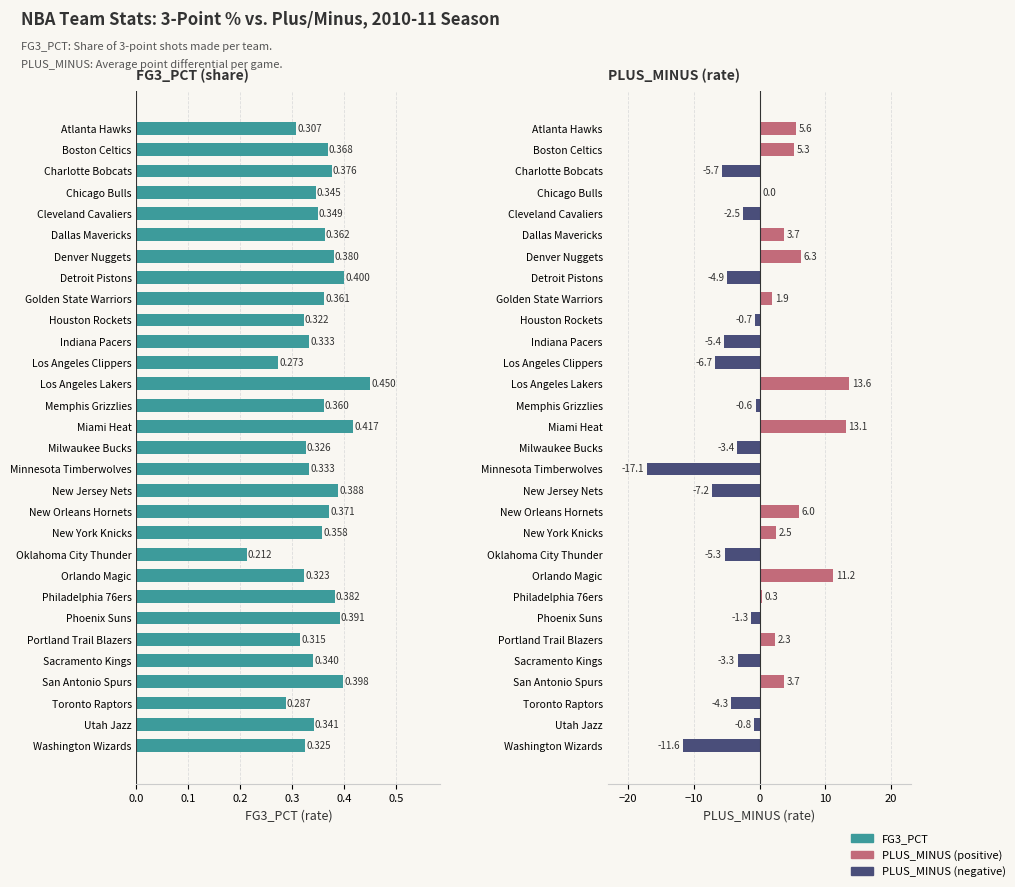

Reading left to right, what are all the values shown in this chart?

FG3_PCT: 0.3	0.4	0.4	0.3	0.3	0.4	0.4	0.4	0.4	0.3	0.3	0.3	0.5	0.4	0.4	0.3	0.3	0.4	0.4	0.4	0.2	0.3	0.4	0.4	0.3	0.3	0.4	0.3	0.3	0.3
PLUS_MINUS: 5.6	5.3	-5.7	0.0	-2.5	3.7	6.3	-4.9	1.9	-0.7	-5.4	-6.7	13.6	-0.6	13.1	-3.4	-17.1	-7.2	6.0	2.5	-5.3	11.2	0.3	-1.3	2.3	-3.3	3.7	-4.3	-0.8	-11.6